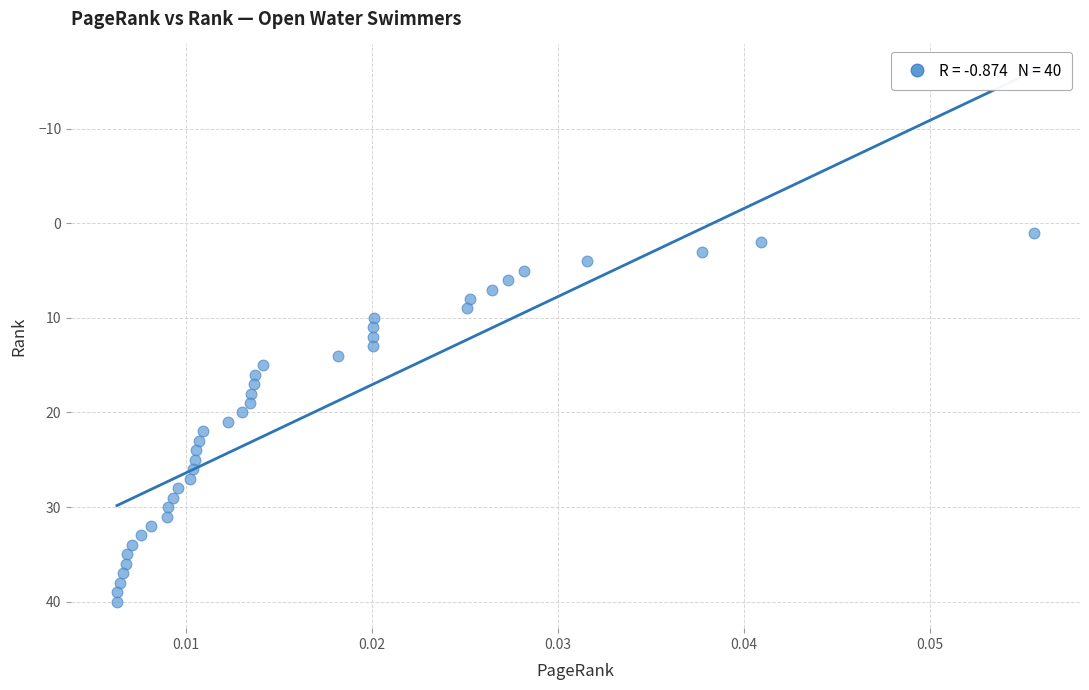

What is the range of Y values (max minus min)?

39